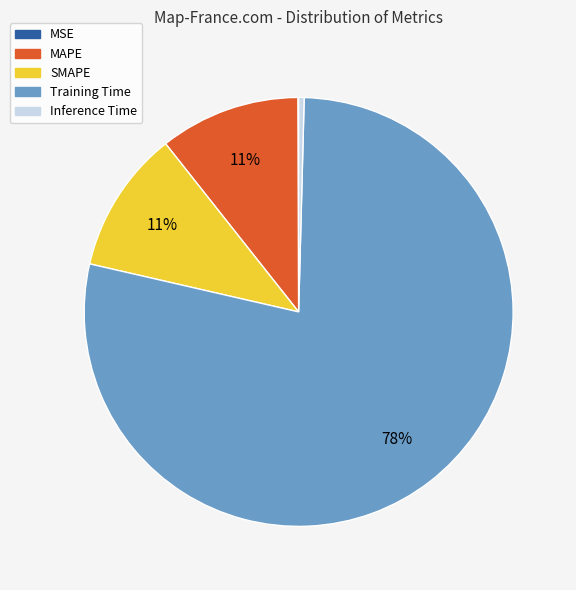

Is the sum of SMAPE and MAPE greater than half?

No